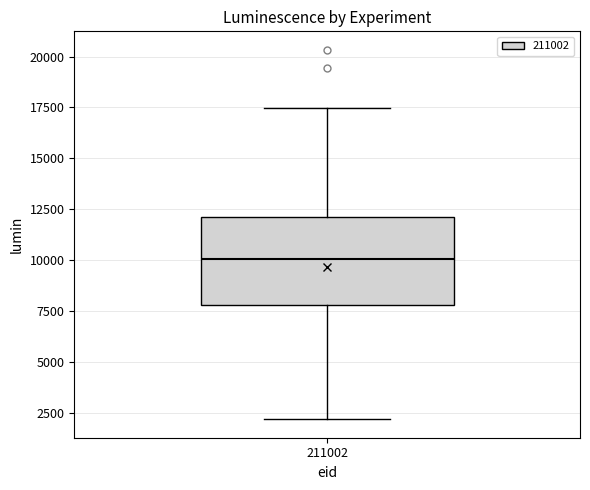

Read this box plot against the y-axis: the position of the median line, the range covered by the box, and the ends of both whiskers. The values are not printed on the chart, so give them approximately, as read against the axis.

median 10000, box 8000 to 12000, whiskers 2000 to 17500